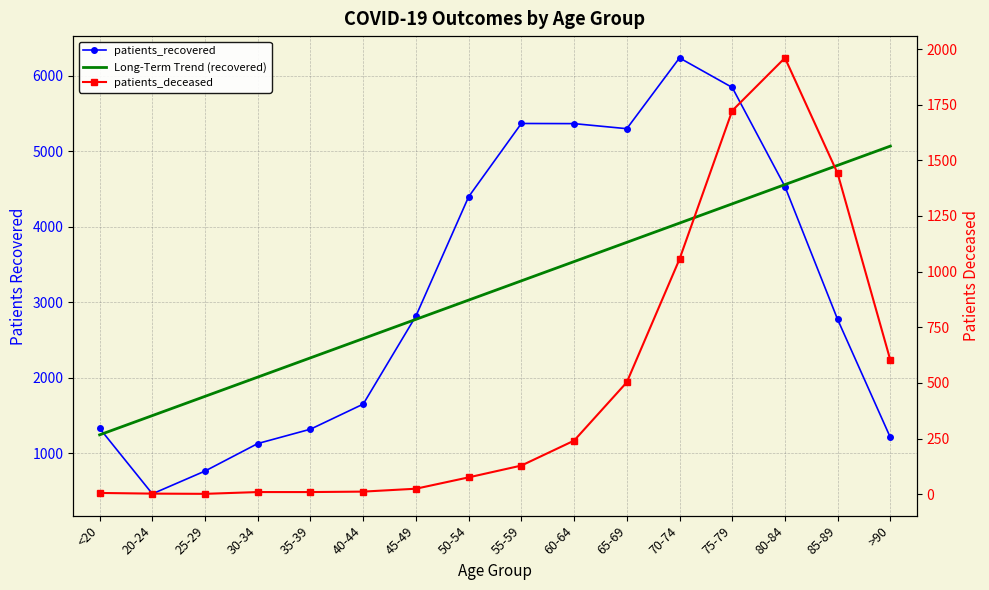

Which category has the highest value in the Long-Term Trend (recovered) series?

>90